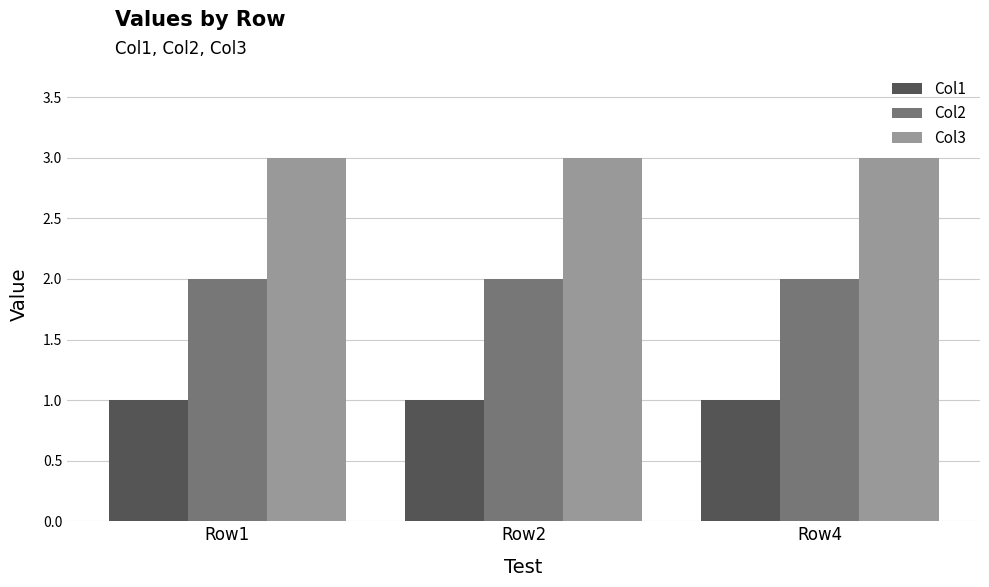

Are the bars horizontal?

No